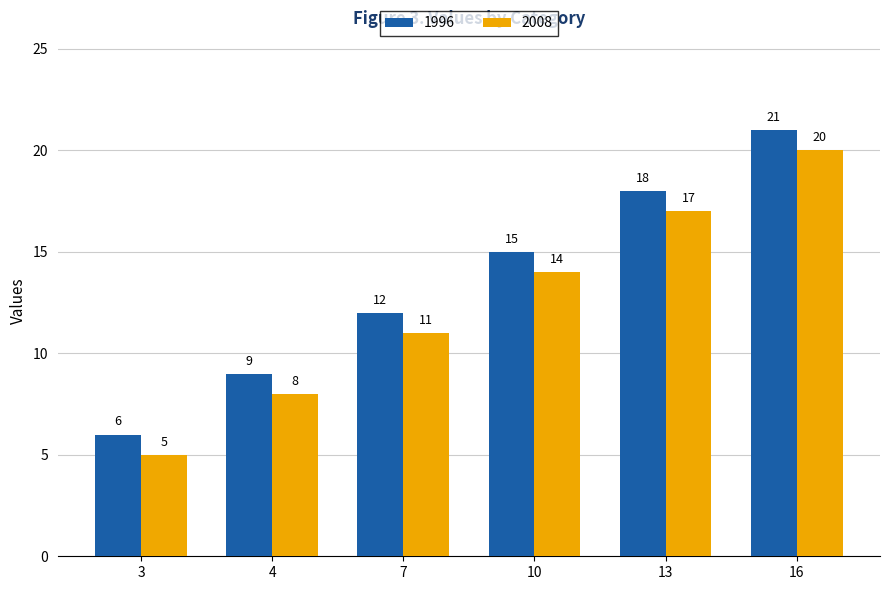

At which label does 2008 reach its peak?

16